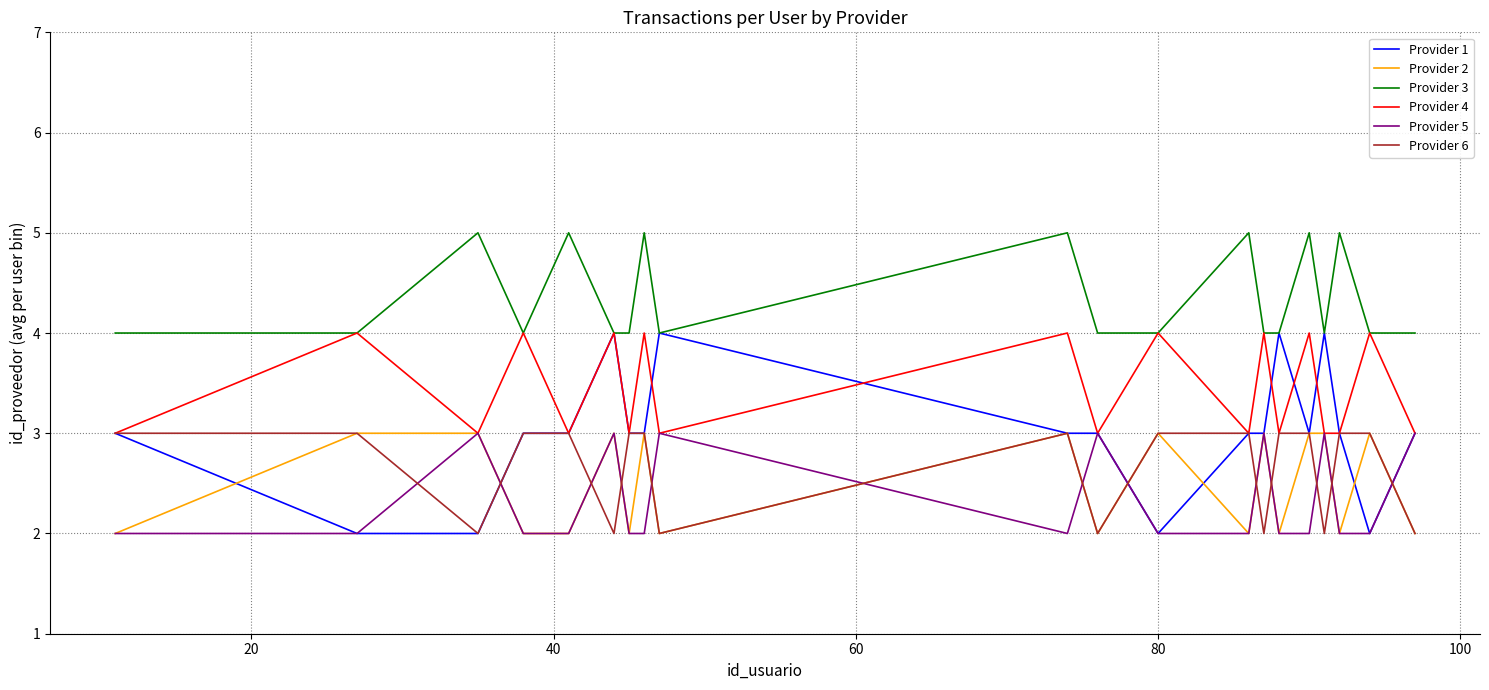

True or false: Provider 1 has more than 2 interior local peaks.

True